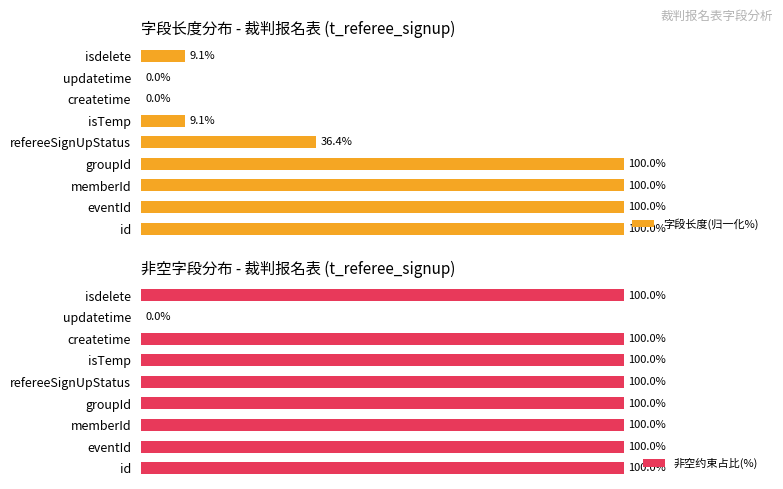

Reading left to right, what are all the values shown in this chart?

字段长度(归一化%): 100.0	100.0	100.0	100.0	36.4	9.1	0.0	0.0	9.1
非空约束占比(%): 100.0	100.0	100.0	100.0	100.0	100.0	100.0	0.0	100.0